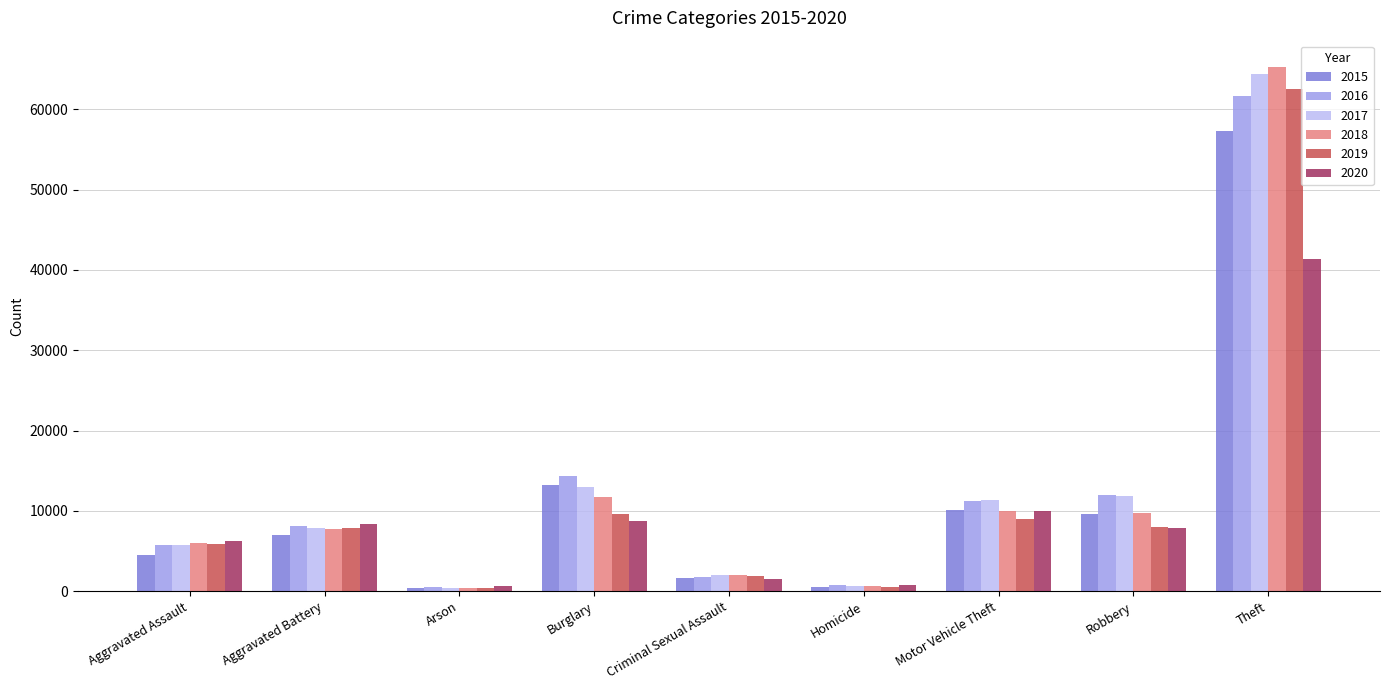

What is the total value across all series at Aggravated Battery?

46858